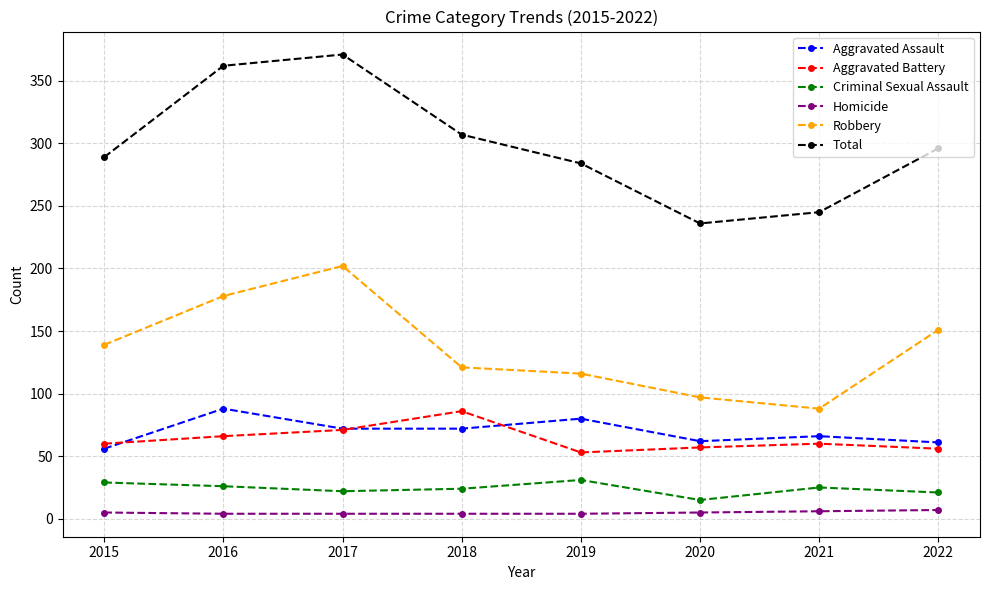

Which series changed the most between 2018 and 2020?

Total